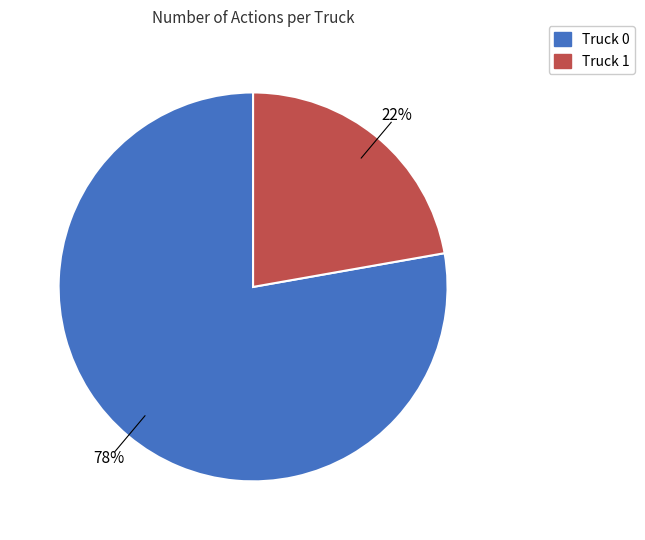

Which category accounts for the majority?

Truck 0